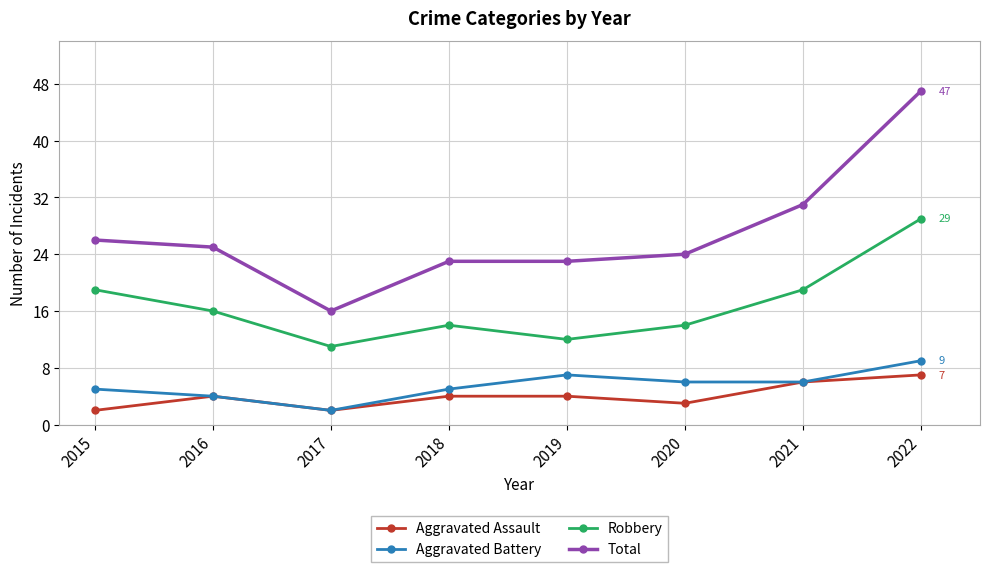

Which category has the highest value in the Aggravated Assault series?

2022